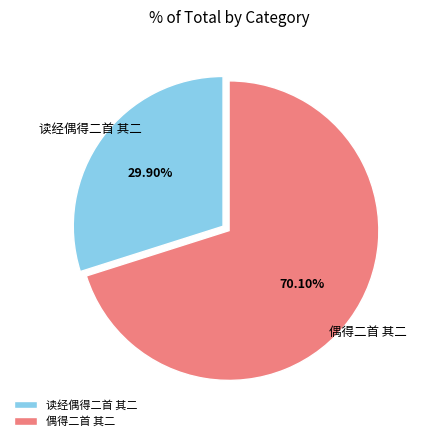

Is 读经偶得二首 其二 the majority of the pie?

No